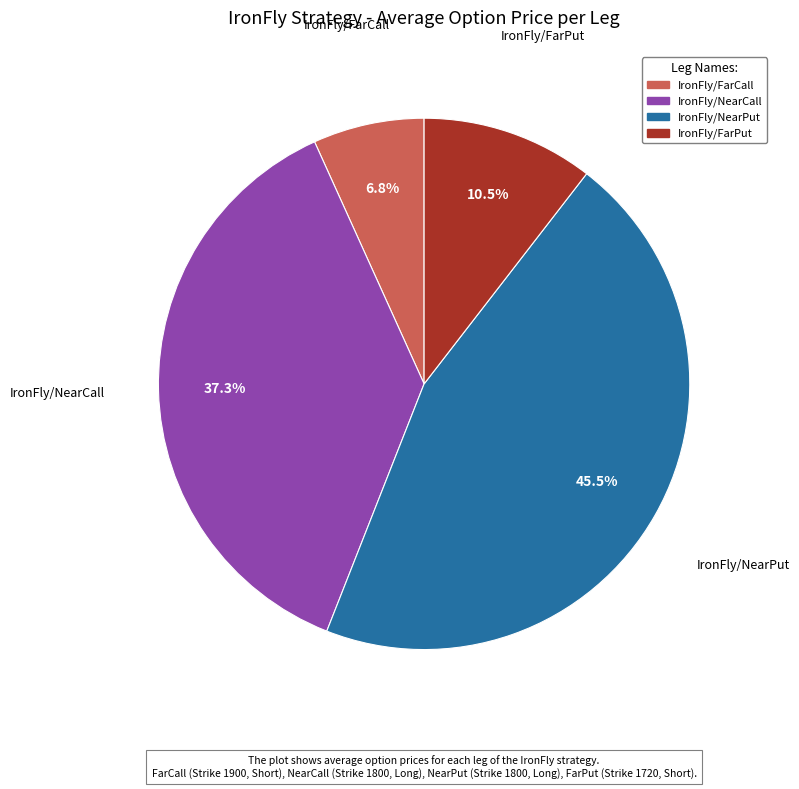

Does any single category account for the majority?

No